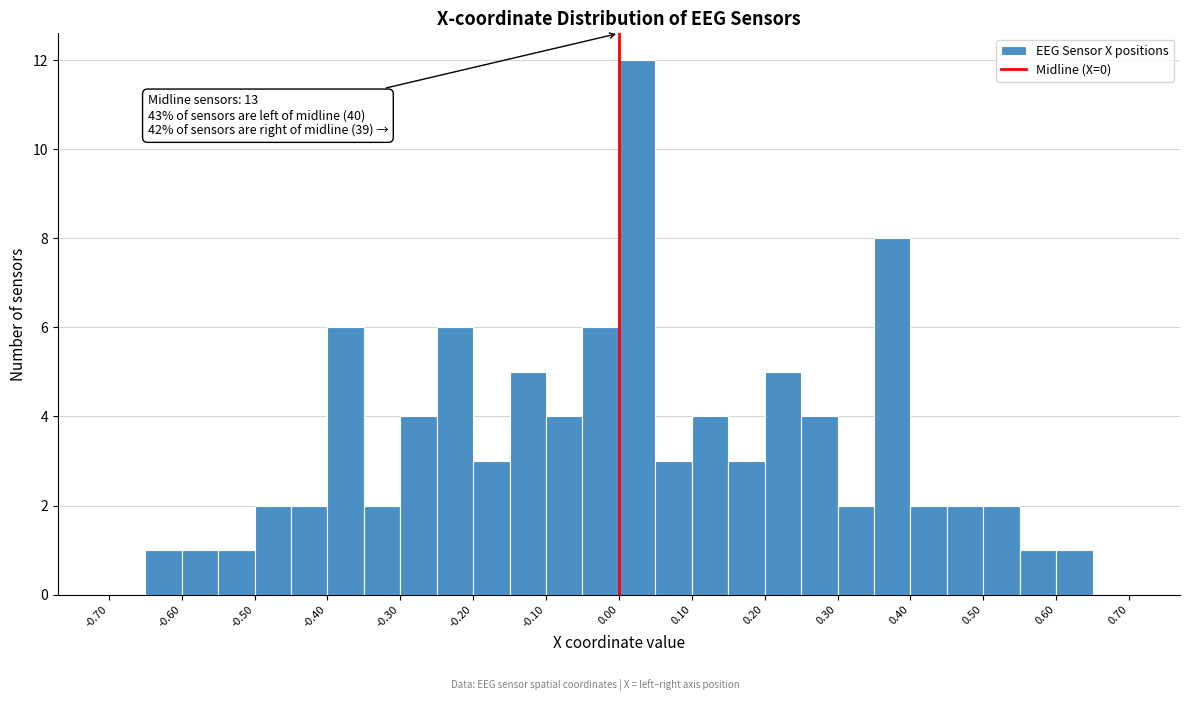

Which range on the x-axis has the tallest bar?

0.00 to 0.05